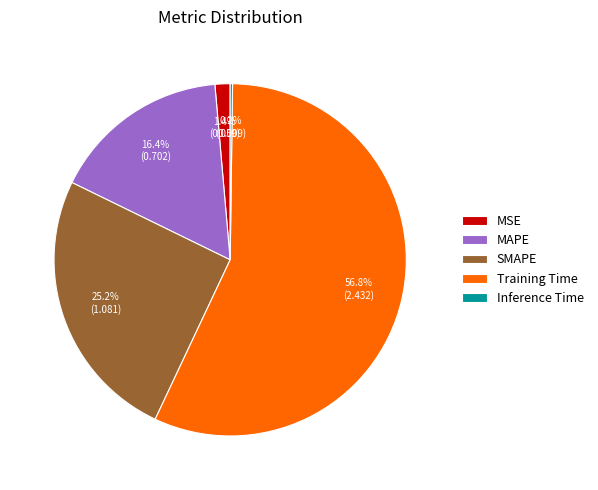

What percentage is the MAPE slice, to the nearest percent?

16%